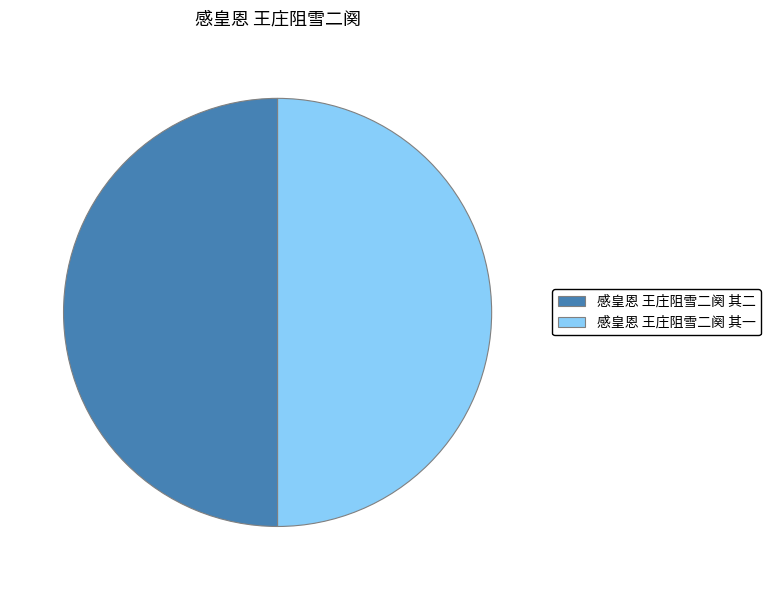

Do 感皇恩 王庄阻雪二阕 其一 and 感皇恩 王庄阻雪二阕 其二 together represent more than half of the pie?

Yes